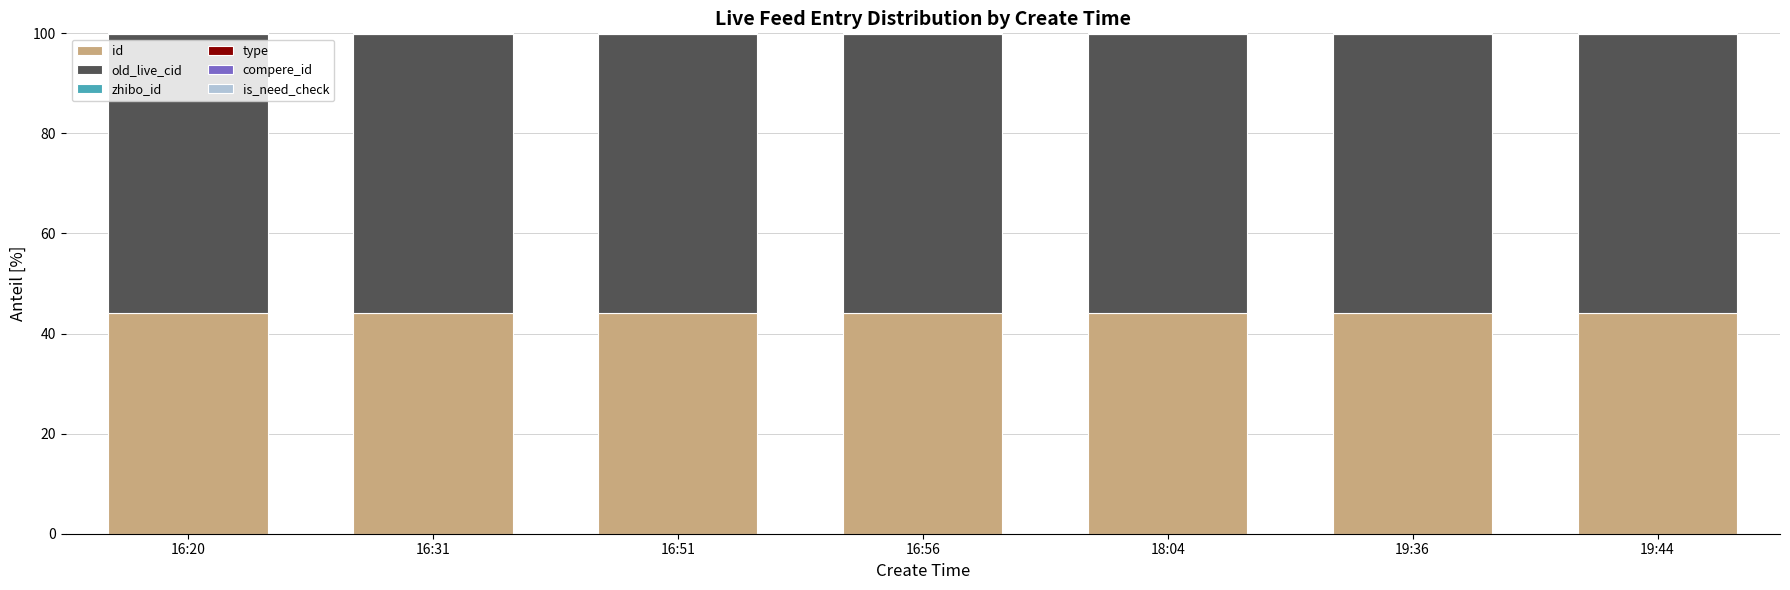

The id series shows 24.1 at 16:20. True or false?

False